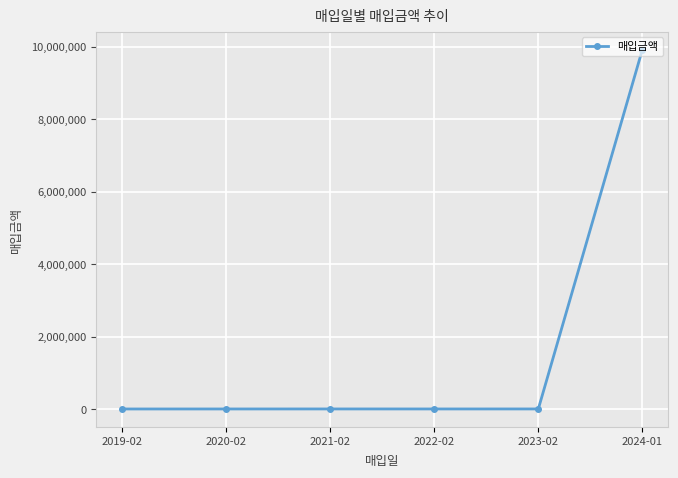

How many values are below 6470?

3